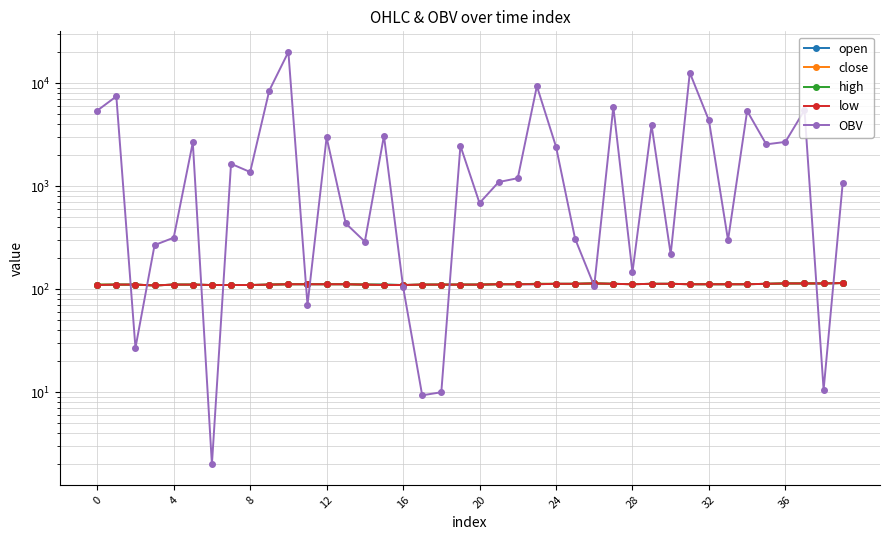

What is the sum of all open values?

4473.0